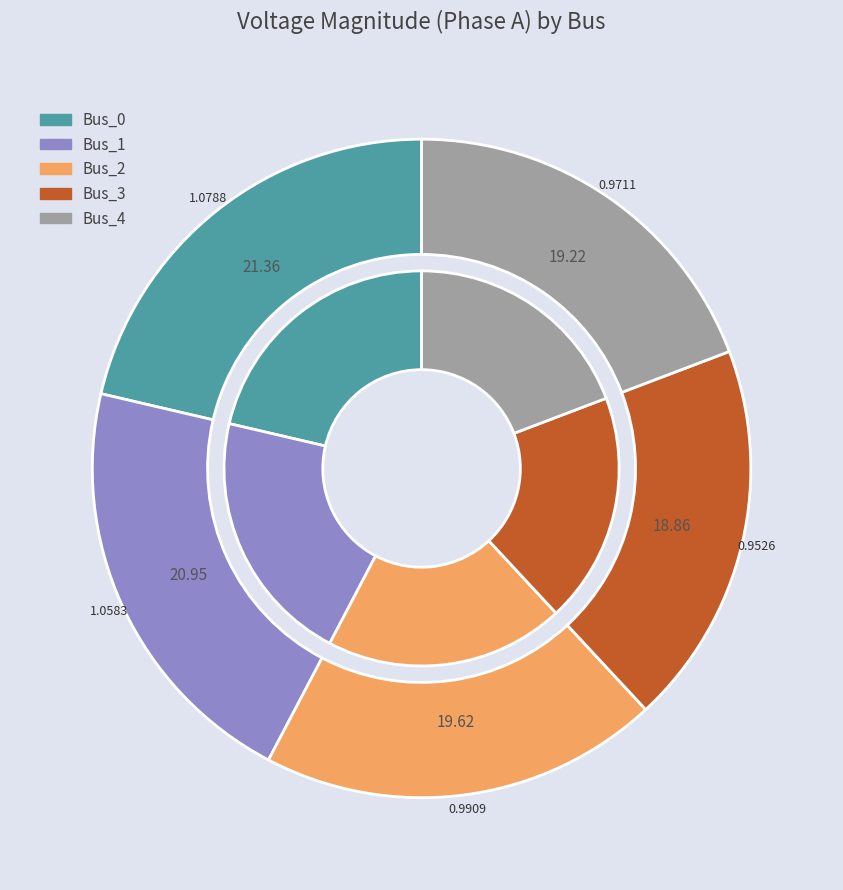

What is the smallest slice in the pie chart?

Bus_3